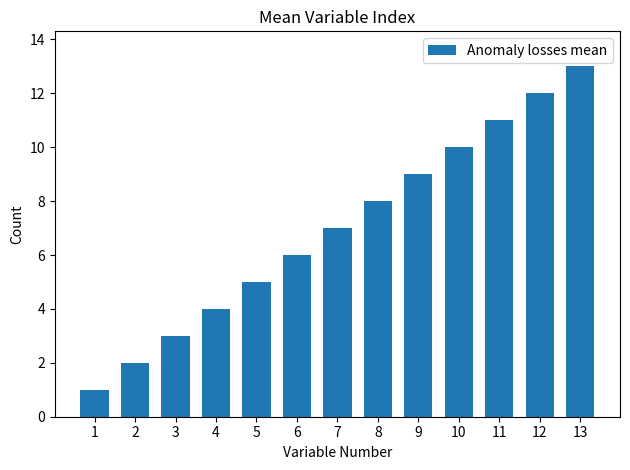

What is the value of the 6th bar from the left?

6